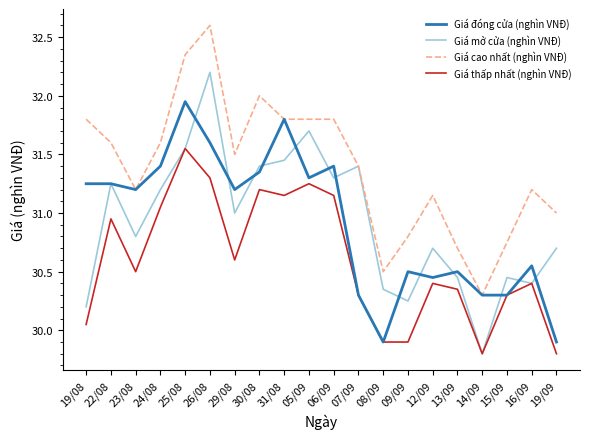

What is the total value across all series at 31/08?

126.2